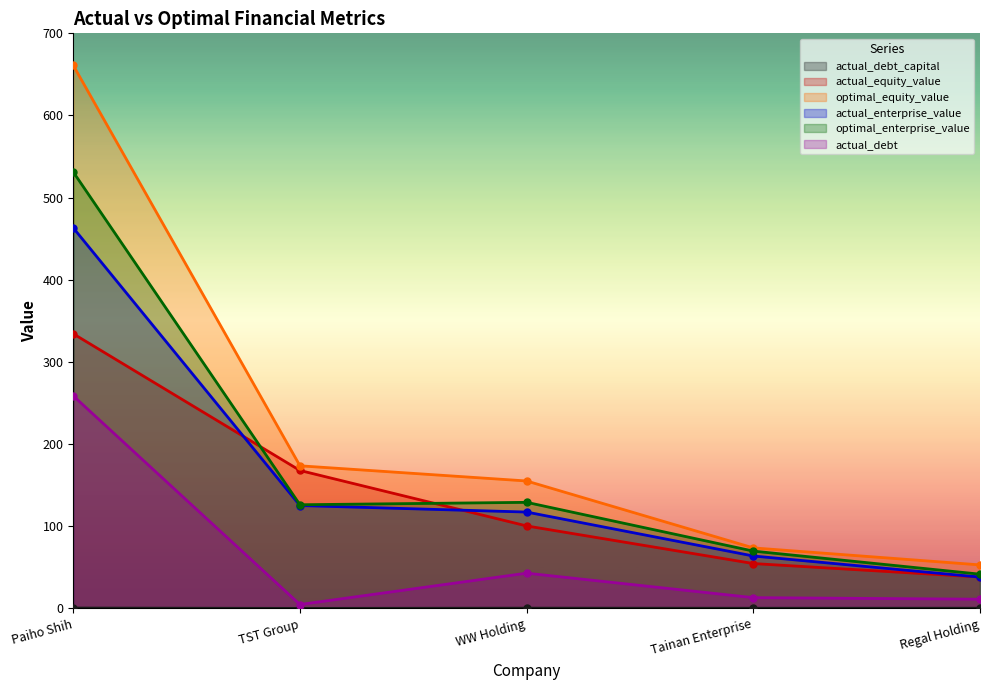

How many lines are shown in the chart?

6